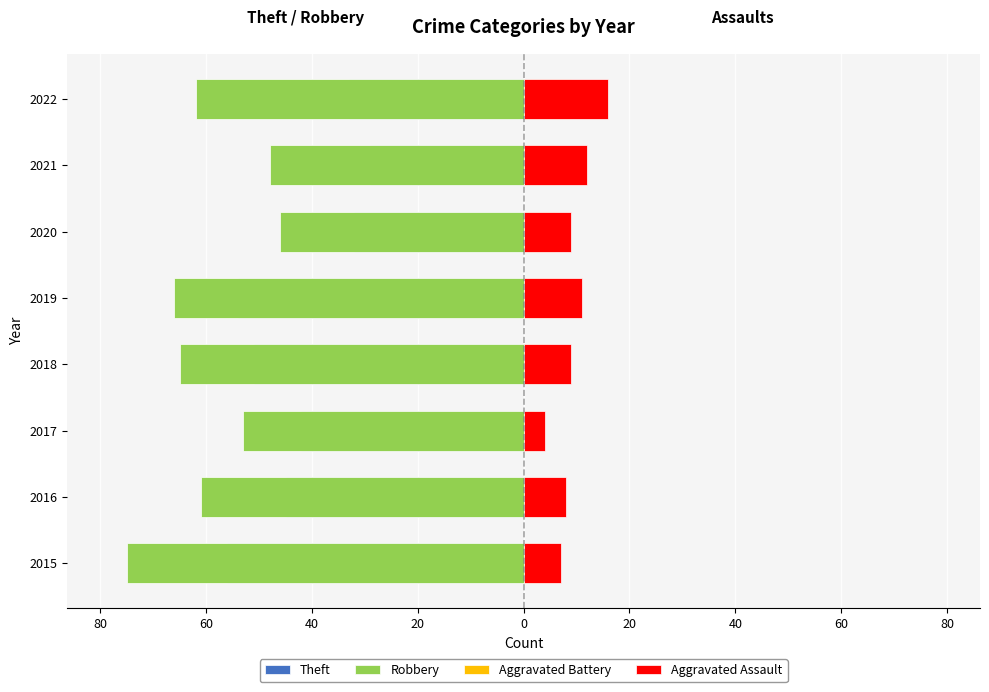

Which series has the largest range (max minus min)?

Robbery